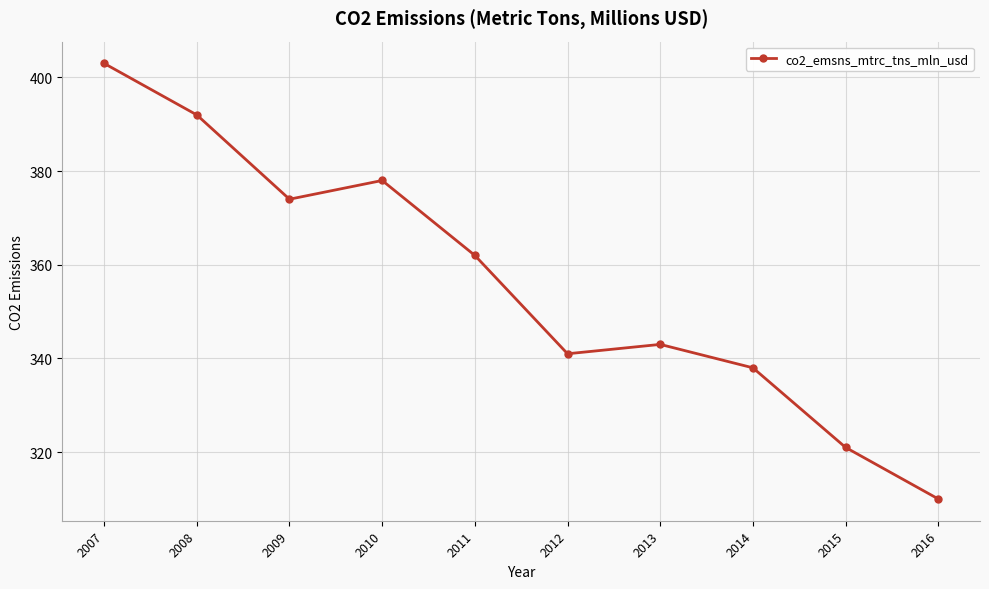

The value at 2016 is 215. True or false?

False